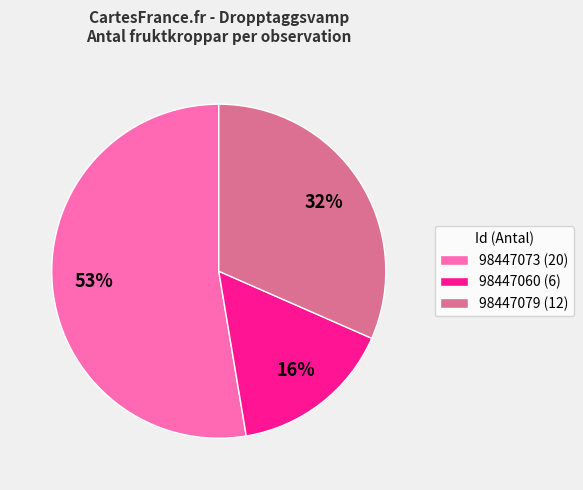

To the nearest percent, what percentage of the pie is 98447079 (12)?

32%